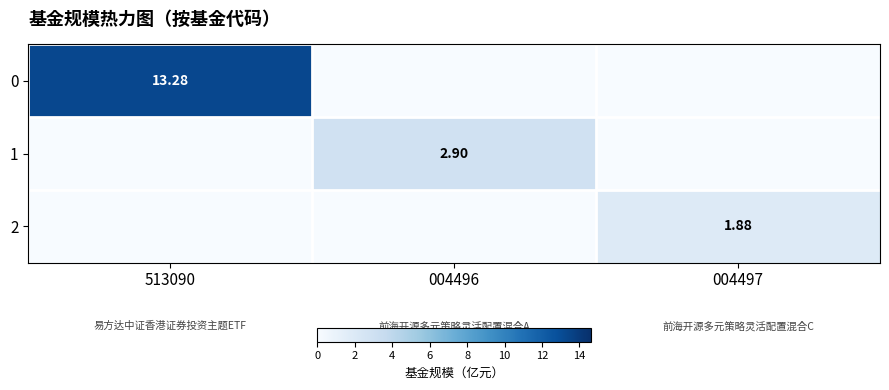

Is the value of 1 at 004497 greater than the value of 0 at 004497?

No